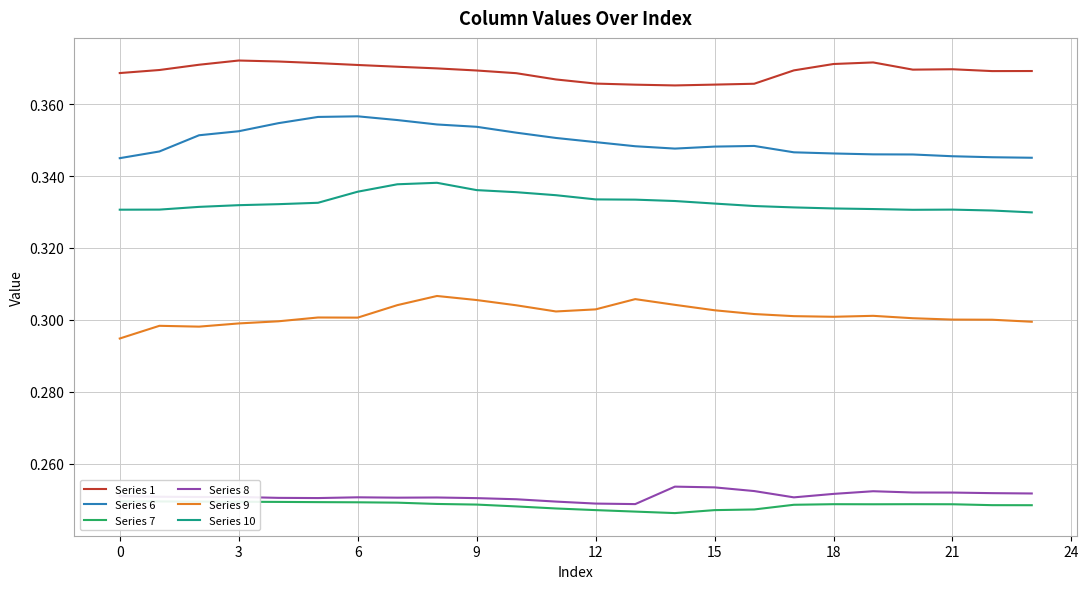

What is the approximate value of Series 6 at 20?

0.3